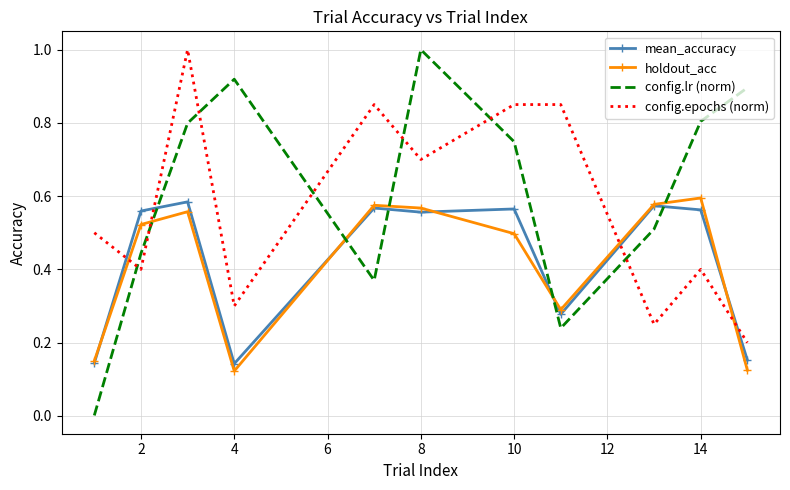

How many times do mean_accuracy and config.epochs (norm) cross each other?

4